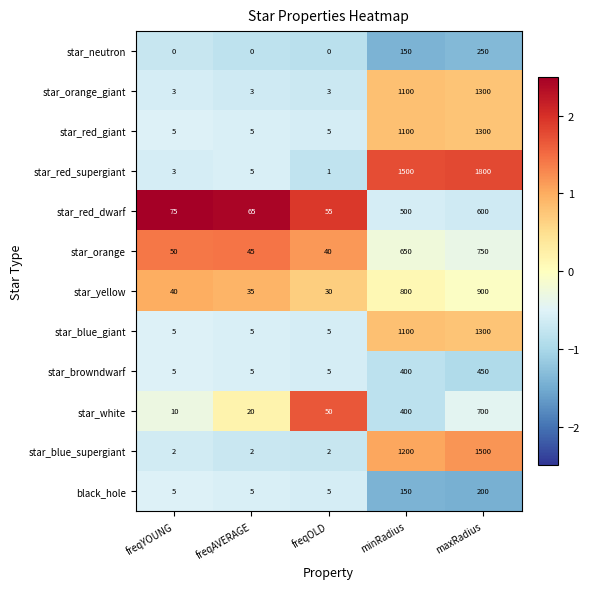

What is the difference between the second highest and minimum values in the black_hole series?

145